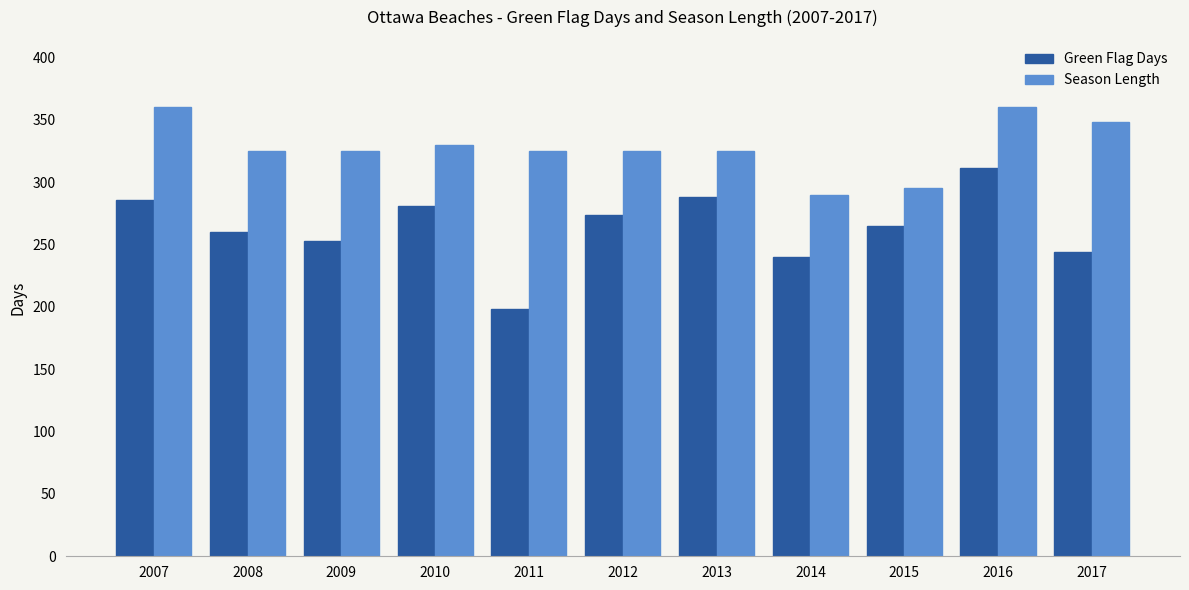

Reading left to right, extract all data points from this chart.

Green Flag Days: 286	260	253	281	198	274	288	240	265	311	244
Season Length: 360	325	325	330	325	325	325	290	295	360	348